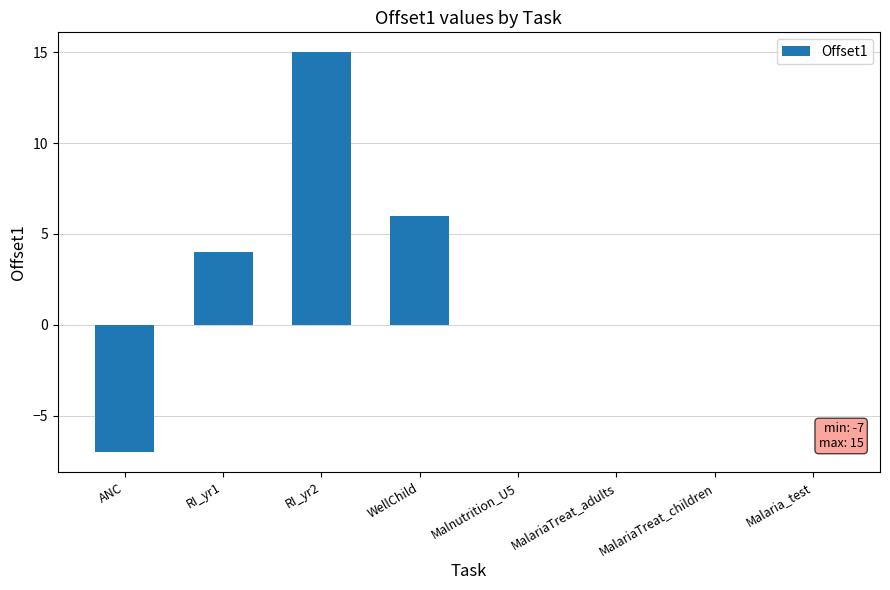

What is the greatest value displayed?

15